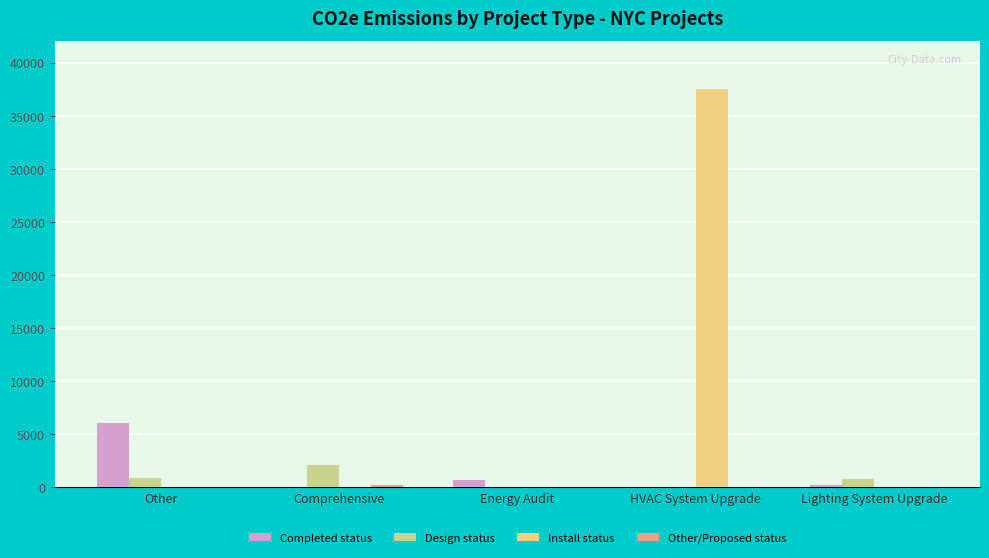

True or false: Completed status has a value of 0.0 at HVAC System Upgrade.

True